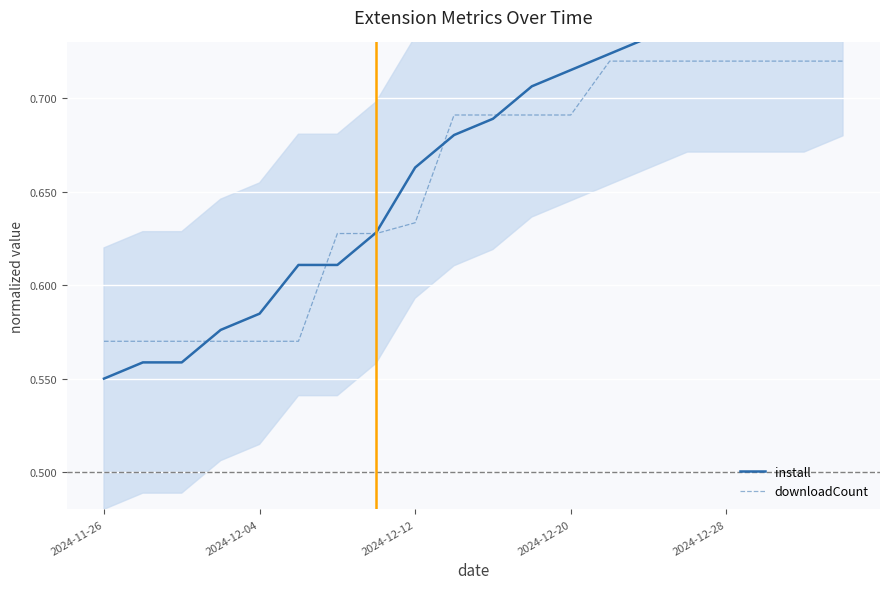

The value of downloadCount at 19 is 0.7. True or false?

True